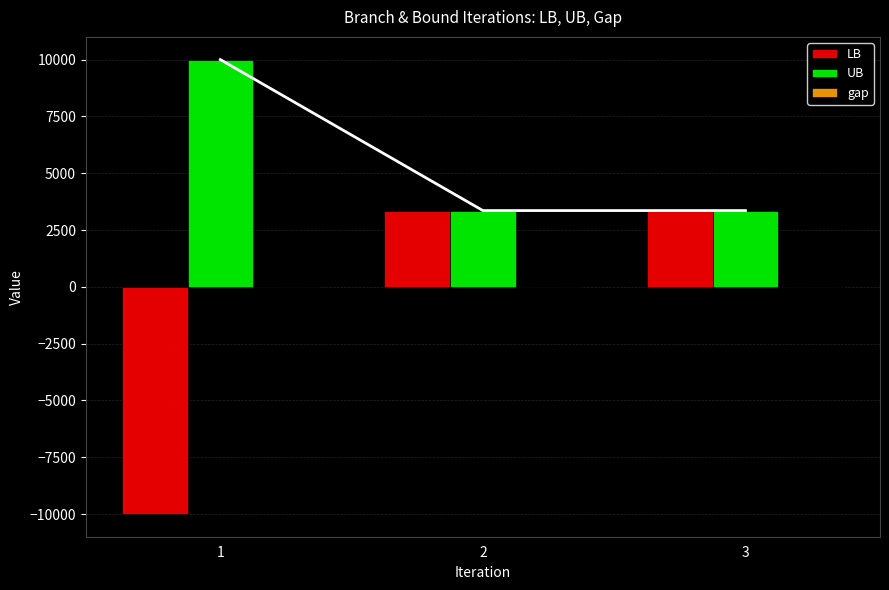

At which label does LB reach its peak?

3